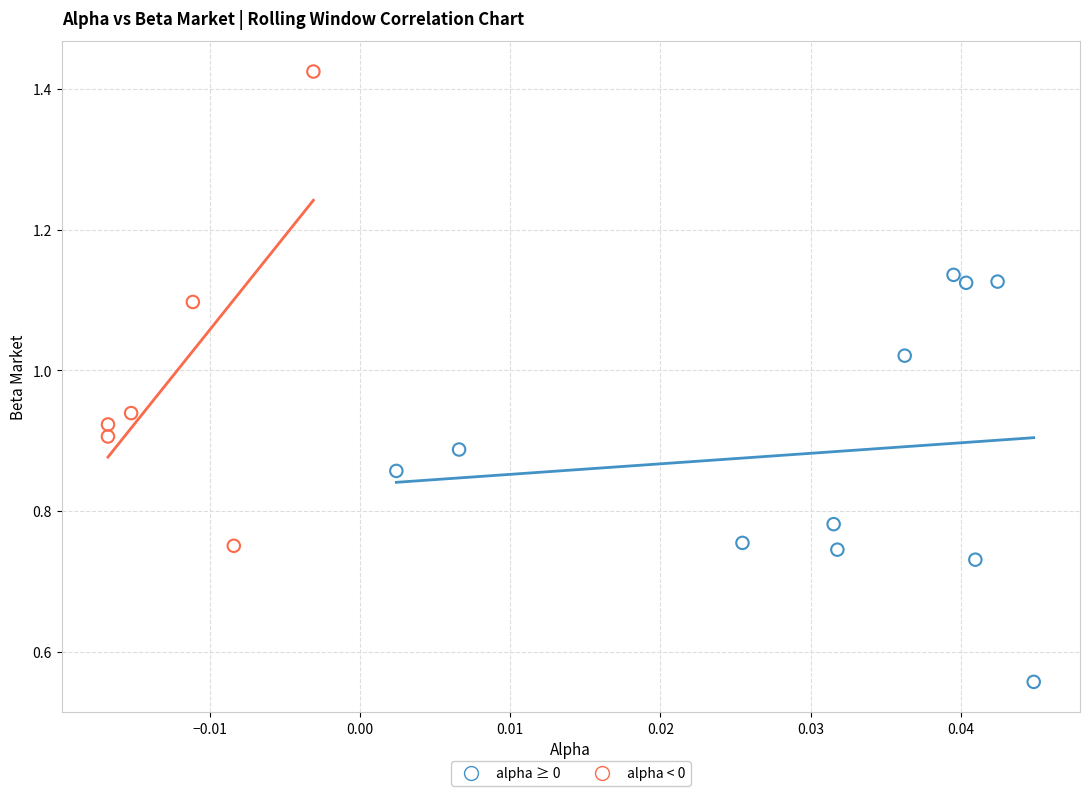

What are all the series names shown in the legend?

alpha ≥ 0, alpha < 0